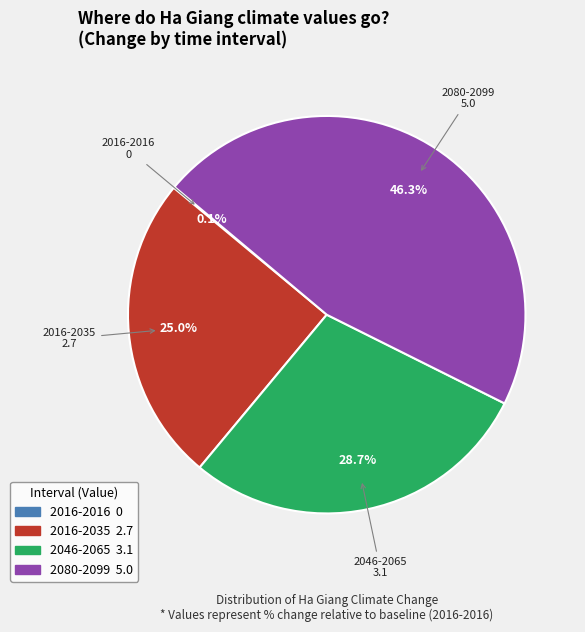

To the nearest percent, what portion does 2046-2065 represent?

29%